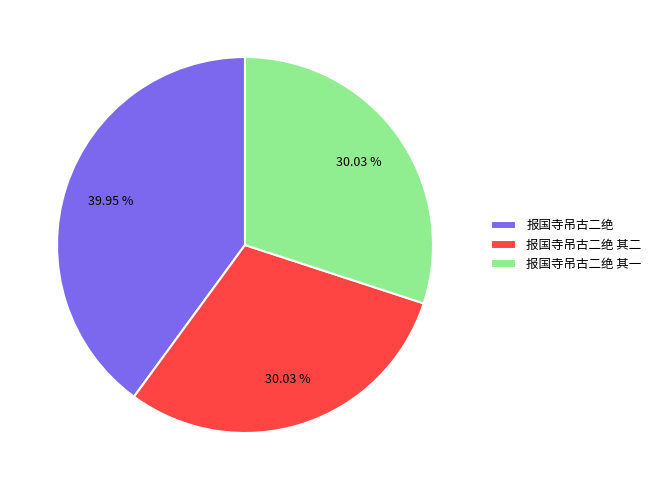

What percentage is NOT represented by 报国寺吊古二绝 其二?

70.0%